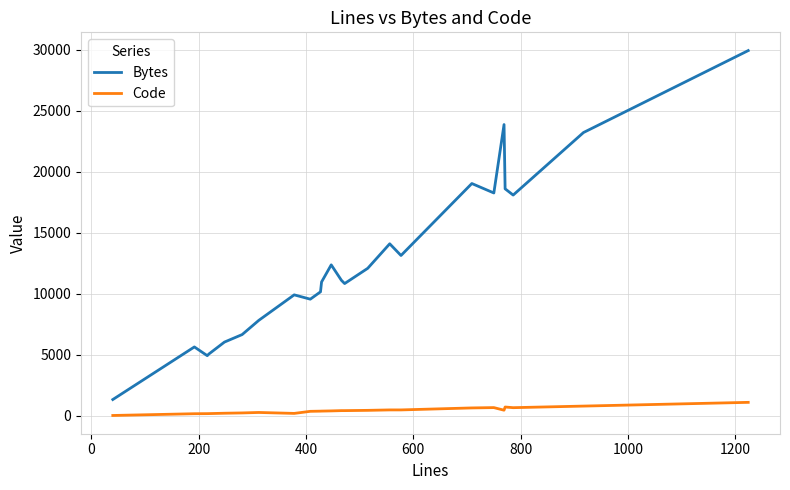

Which series has the widest spread of values?

Bytes